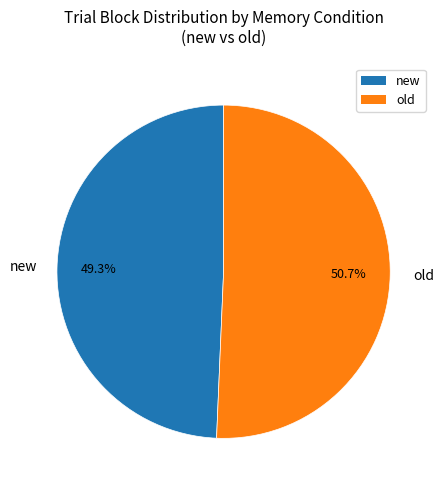

To the nearest percent, what portion does old represent?

51%